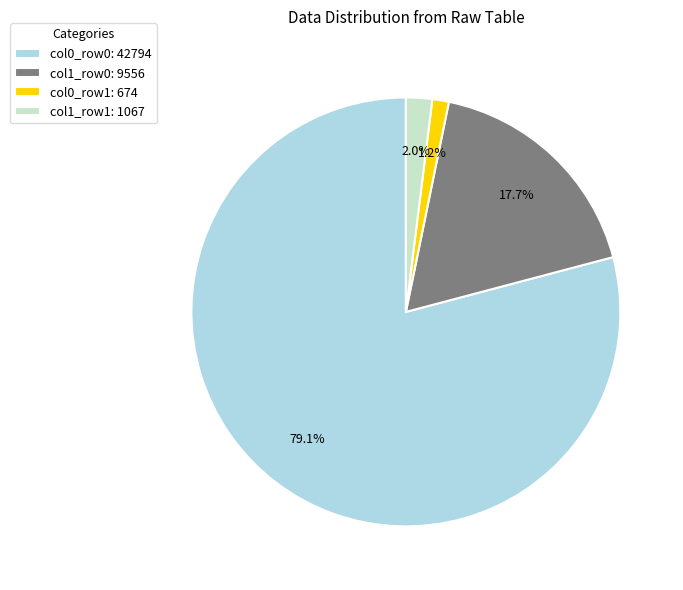

Which slice represents more than half of the pie?

col0_row0: 42794